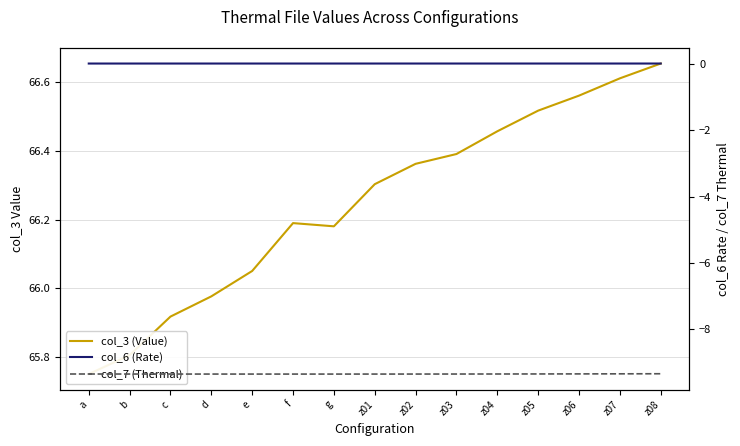

What is the value of the col_7 (Thermal) point at the 7th from the left?

-9.4